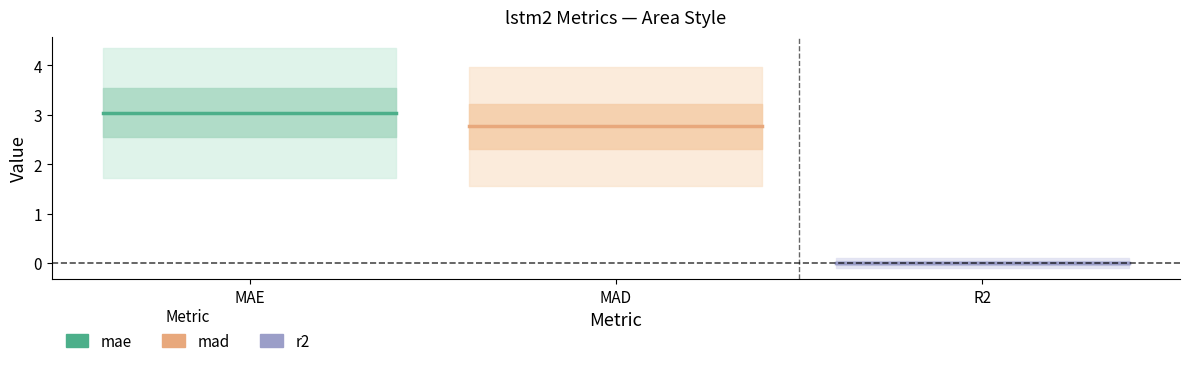

Does the chart have visible grid lines?

No